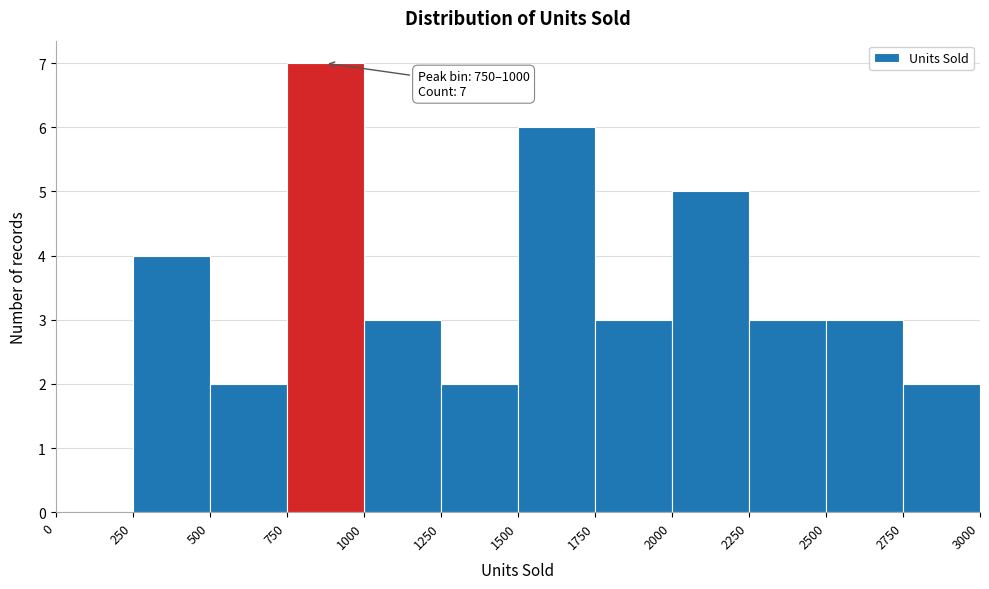

Over which range of the x-axis is the bar tallest?

750 to 1000